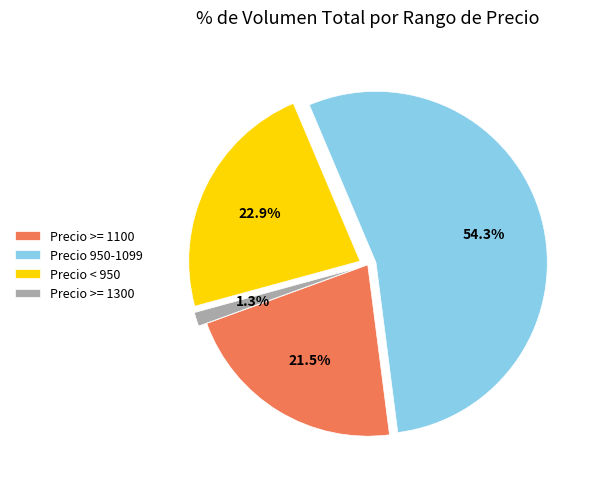

Approximately how many times larger is the value at Precio >= 1100 compared to Precio < 950?

0.9